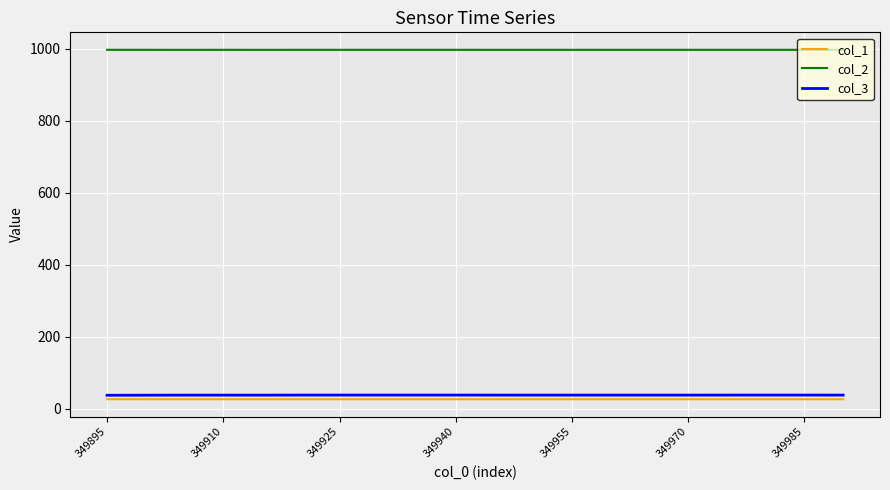

True or false: col_2 and col_3 cross at least once.

False